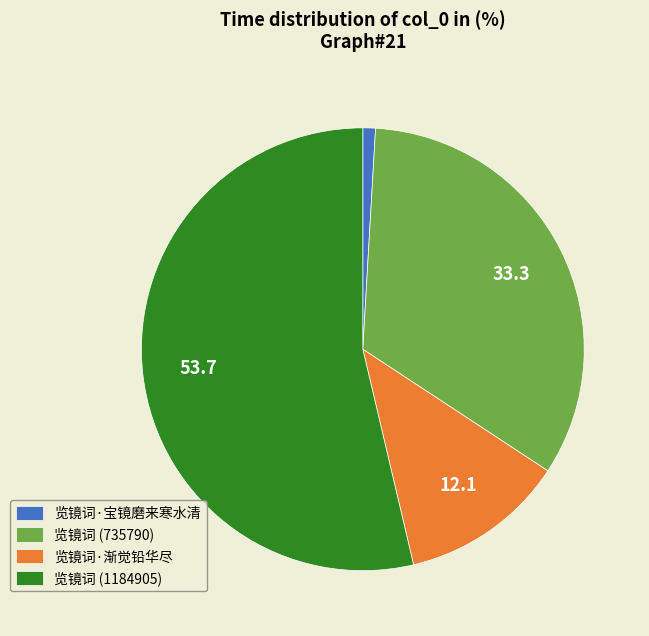

The 览镜词·宝镜磨来寒水清 slice represents 11% of the pie. True or false?

False